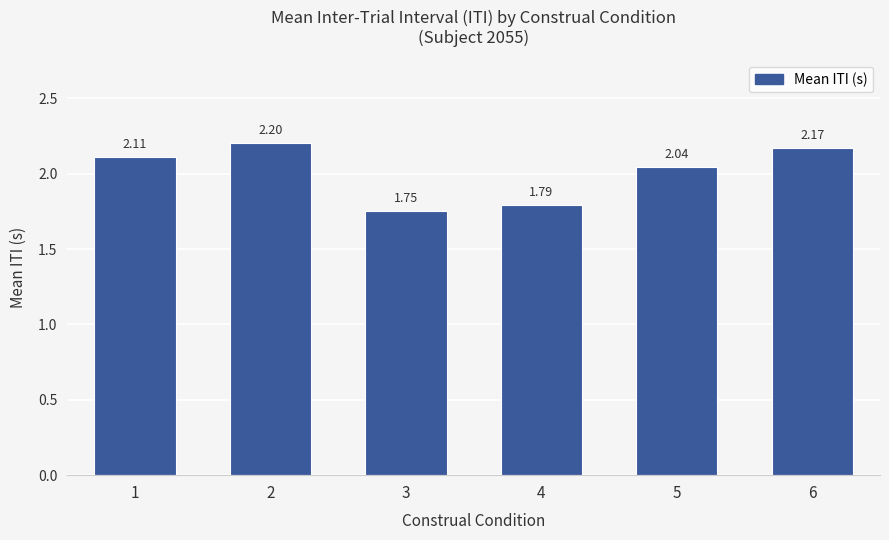

Between 4 and 3, which is larger?

4